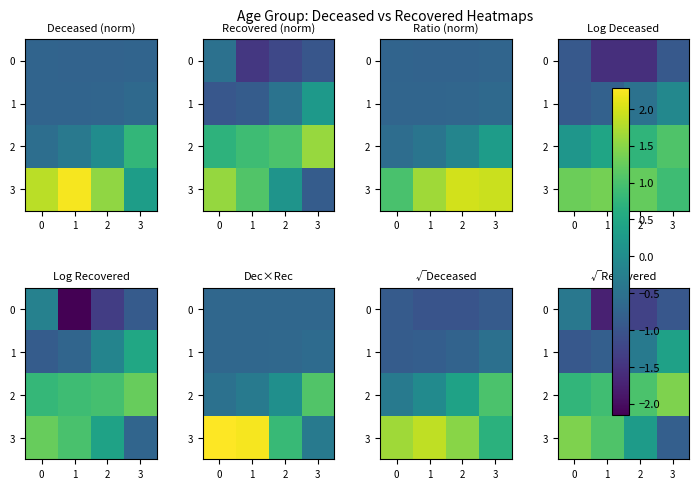

What is the difference between the 2 values at 0 and 2?

0.2